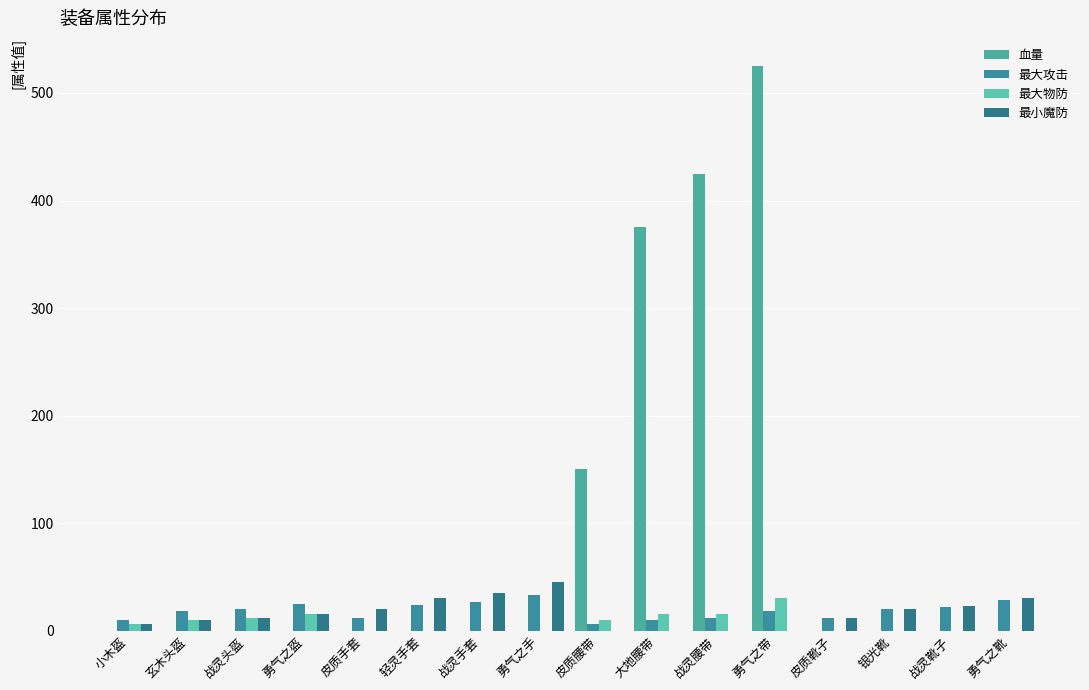

What is the spread (max minus min) of values at 勇气之手?

45